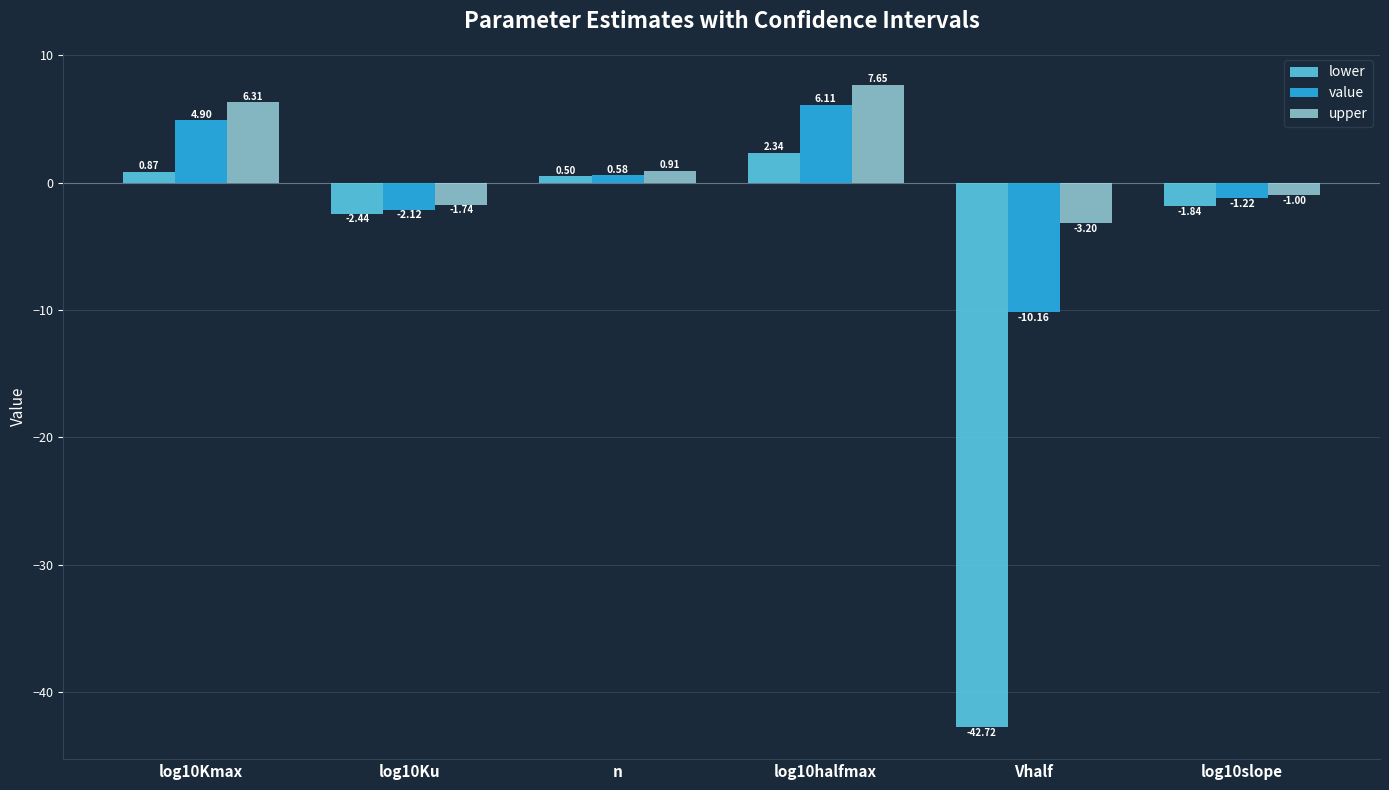

What is the difference between the lower values at n and log10Ku?

2.9